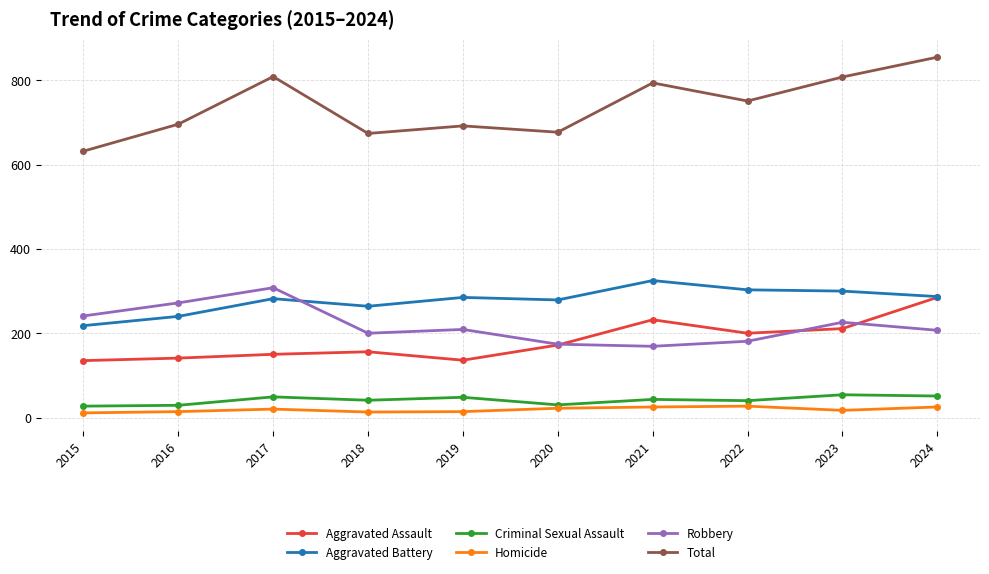

True or false: Aggravated Battery and Total intersect in this chart.

False